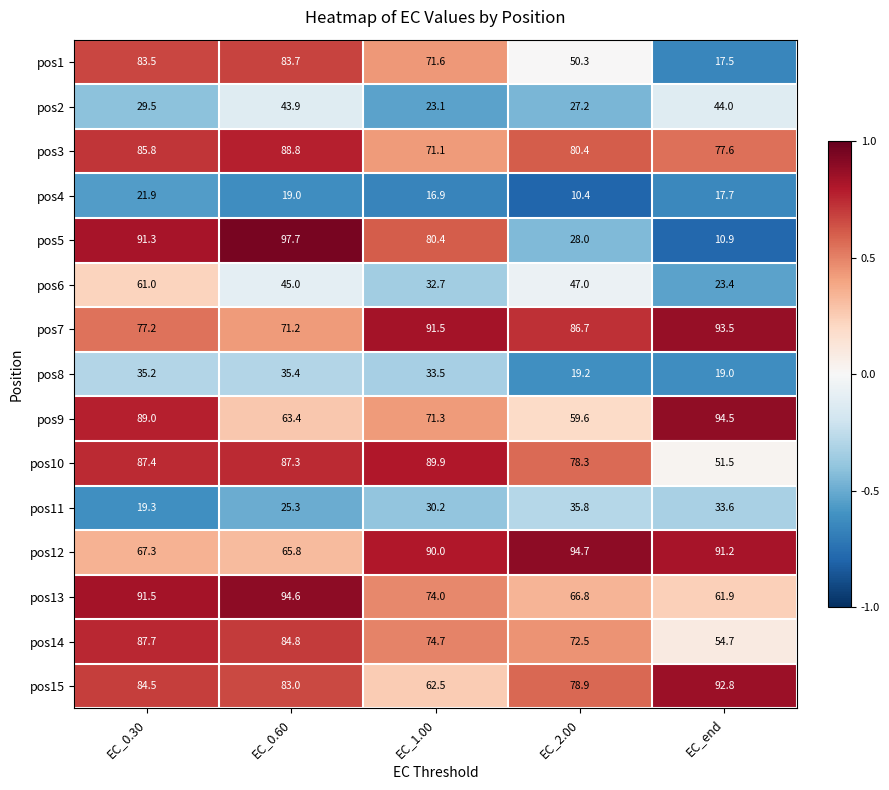

True or false: pos3 has a value of 71.1 at EC_1.00.

True